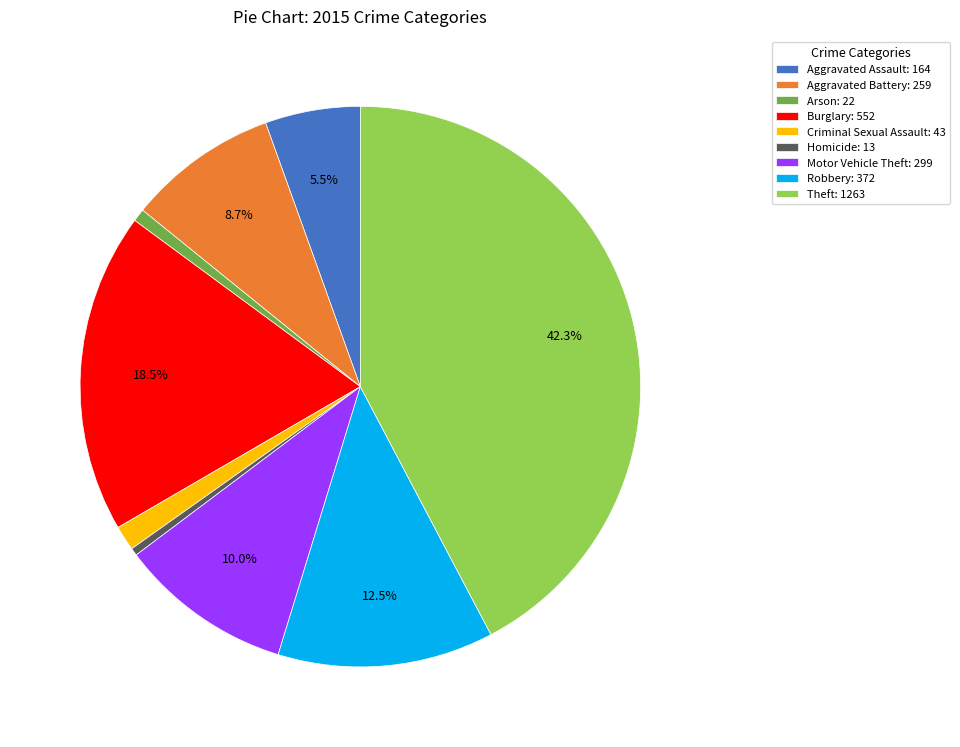

How many slices are in this pie chart?

9